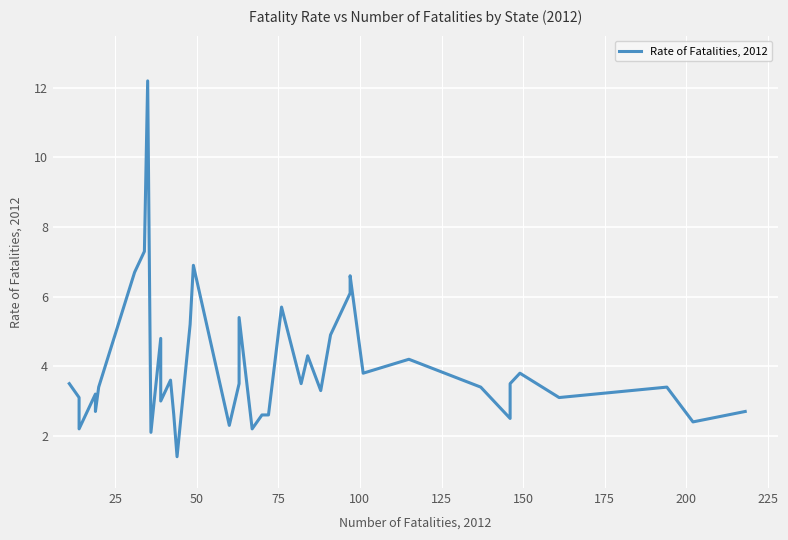

What is the value of the 29th point from the left?

6.1